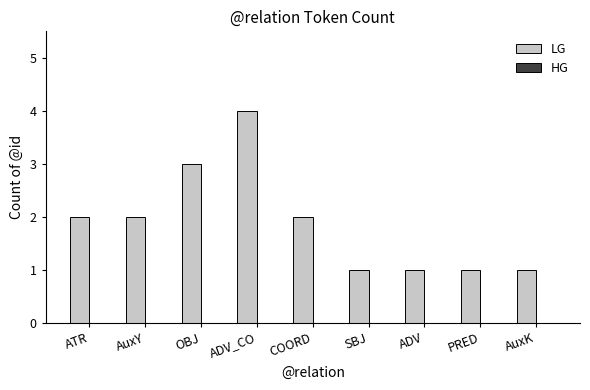

The chart shows a value of 1 at PRED. True or false?

True